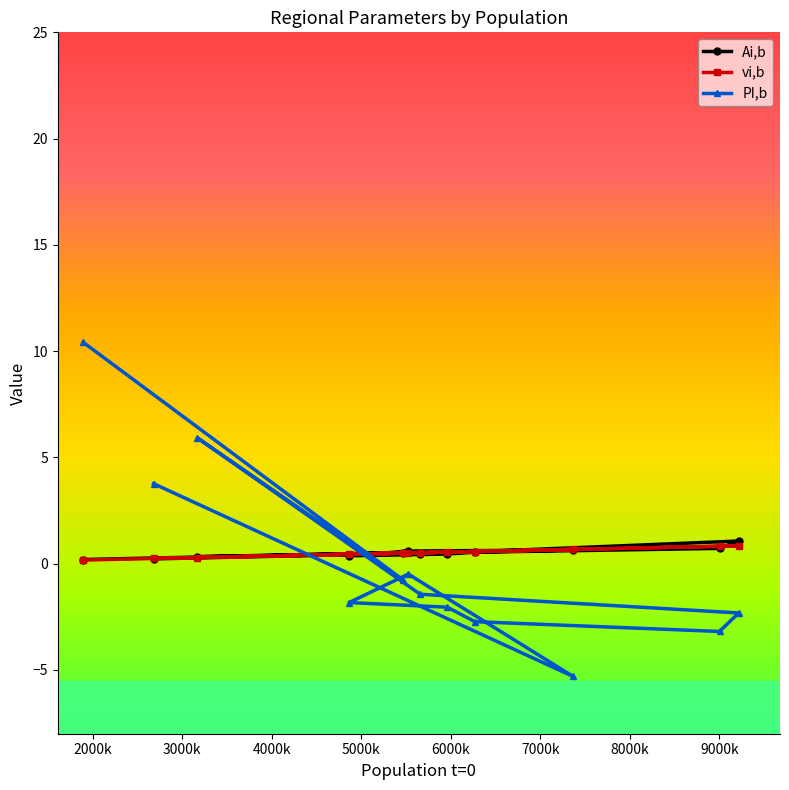

What is the maximum value shown in the chart?

10.4